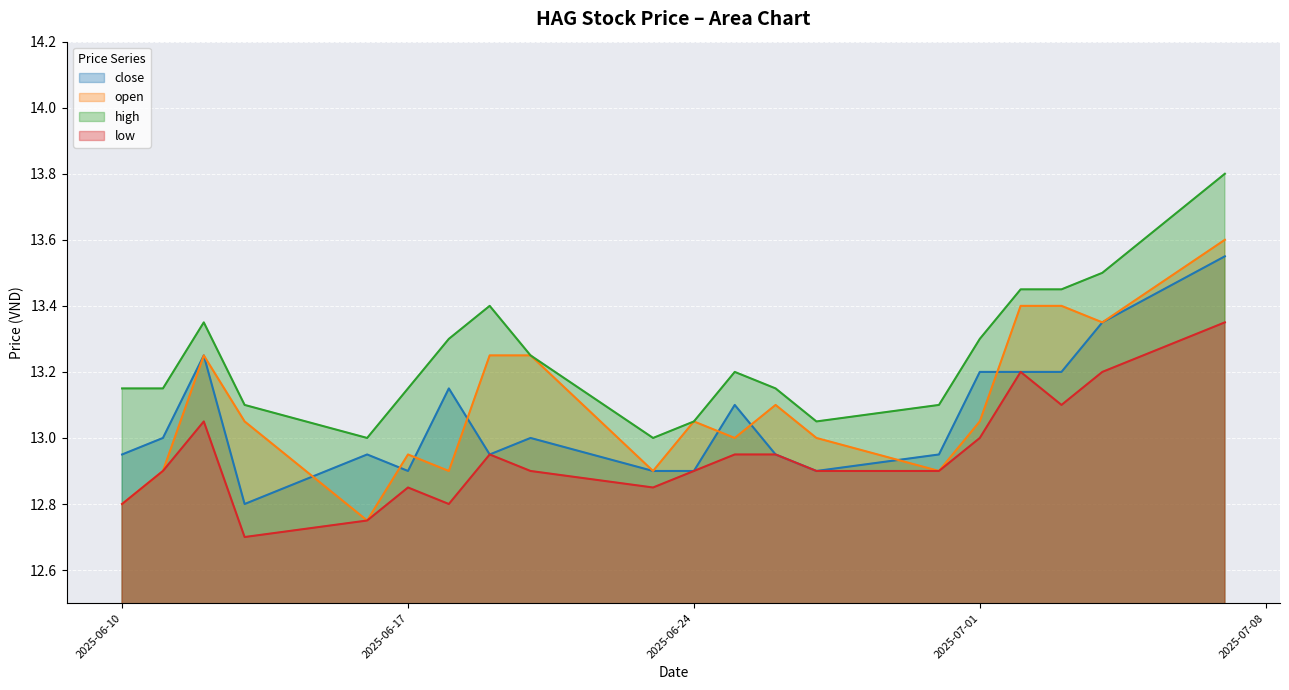

What are all the series names shown in the legend?

close, open, high, low